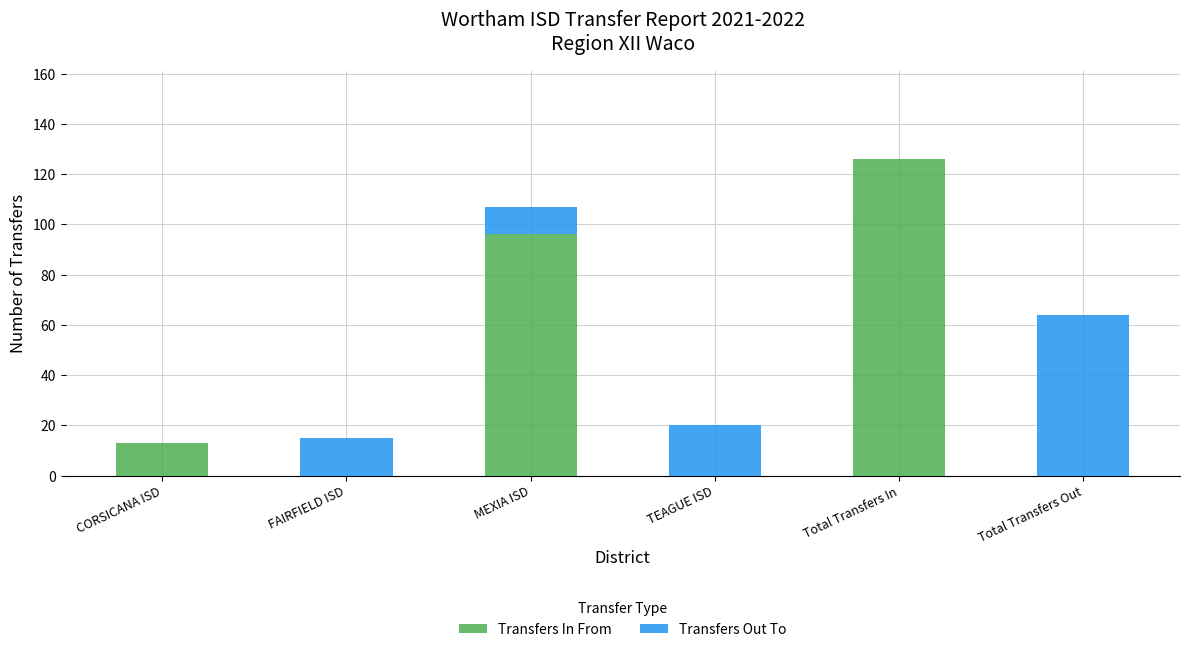

How many series are shown in this chart?

2